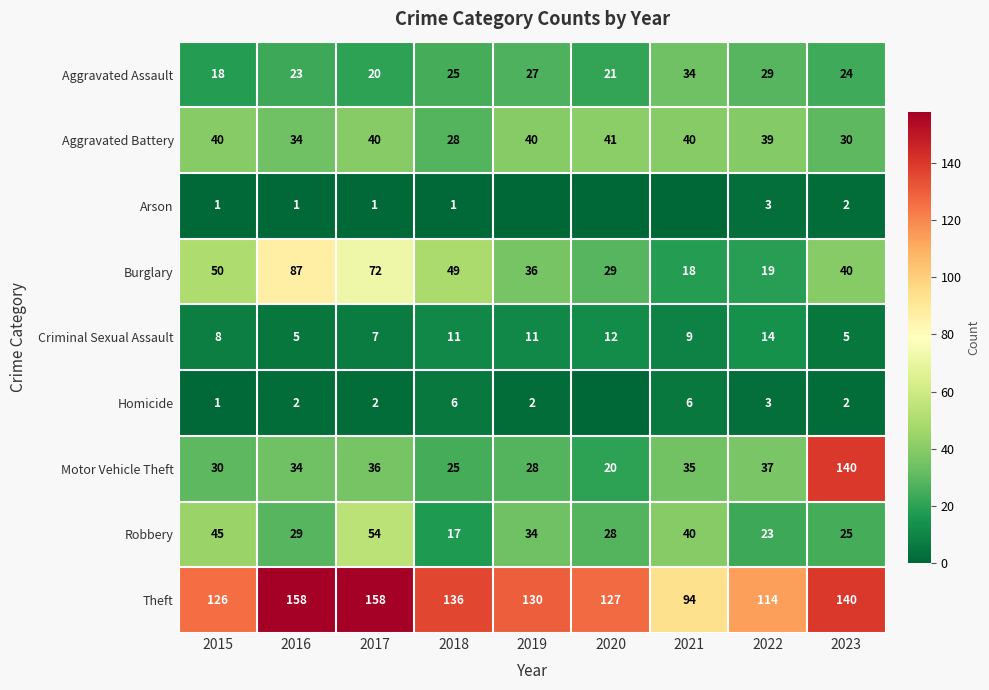

The value of Theft at 2023 is 43. True or false?

False